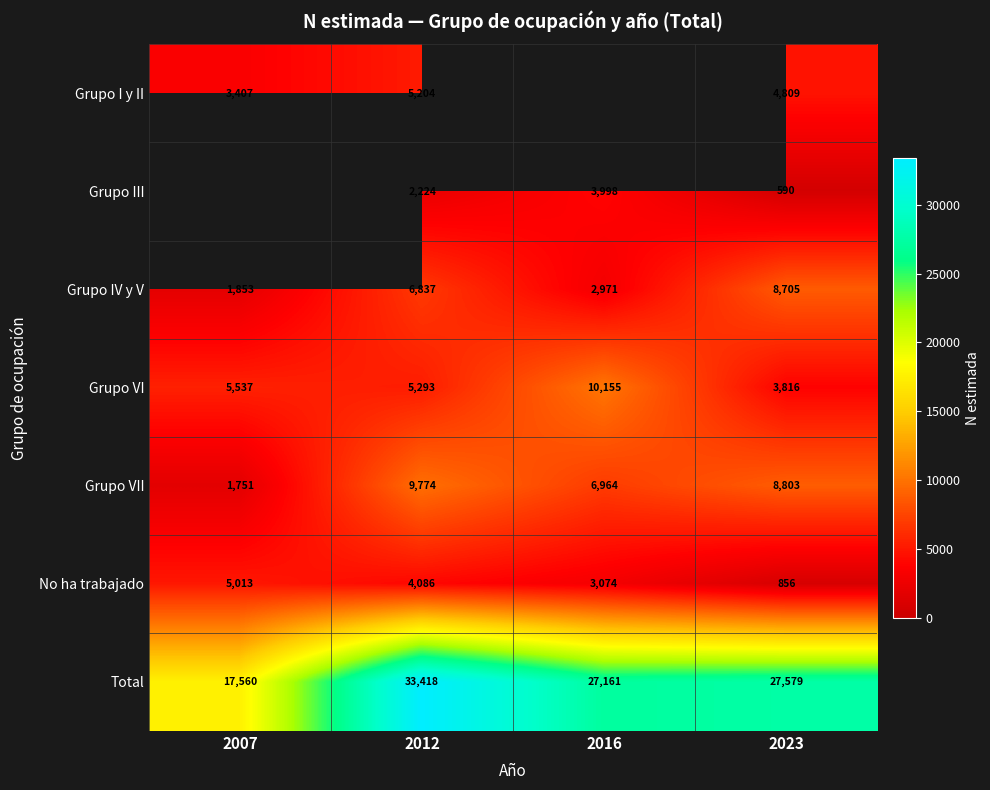

What is the maximum value shown in the chart?

33418.0